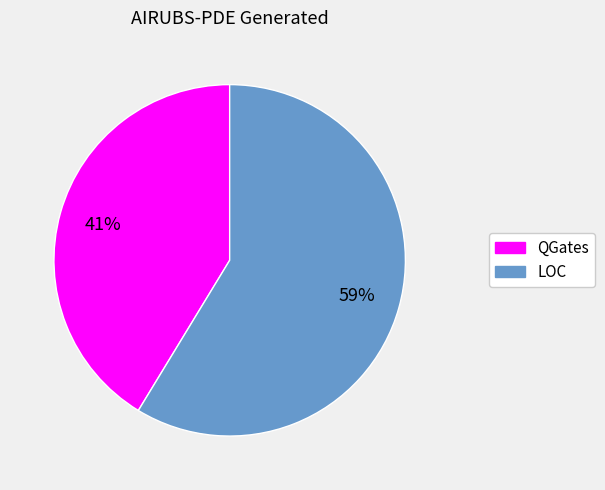

Rank the categories by value from lowest to highest.

QGates, LOC